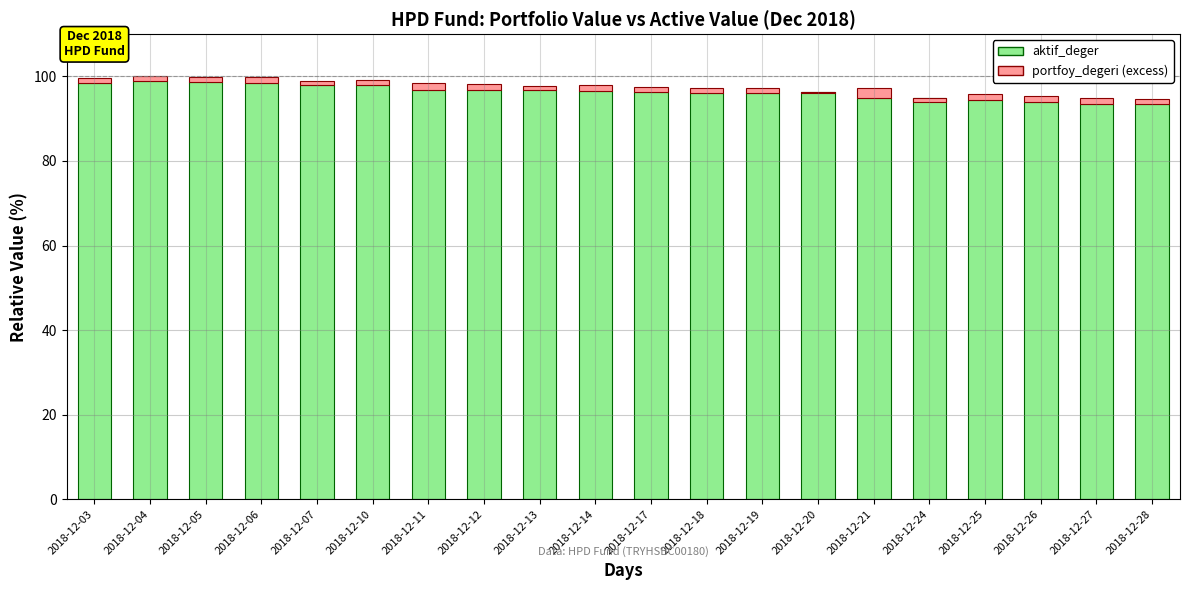

At which label does portfoy_degeri (excess) first exceed 1?

2018-12-03